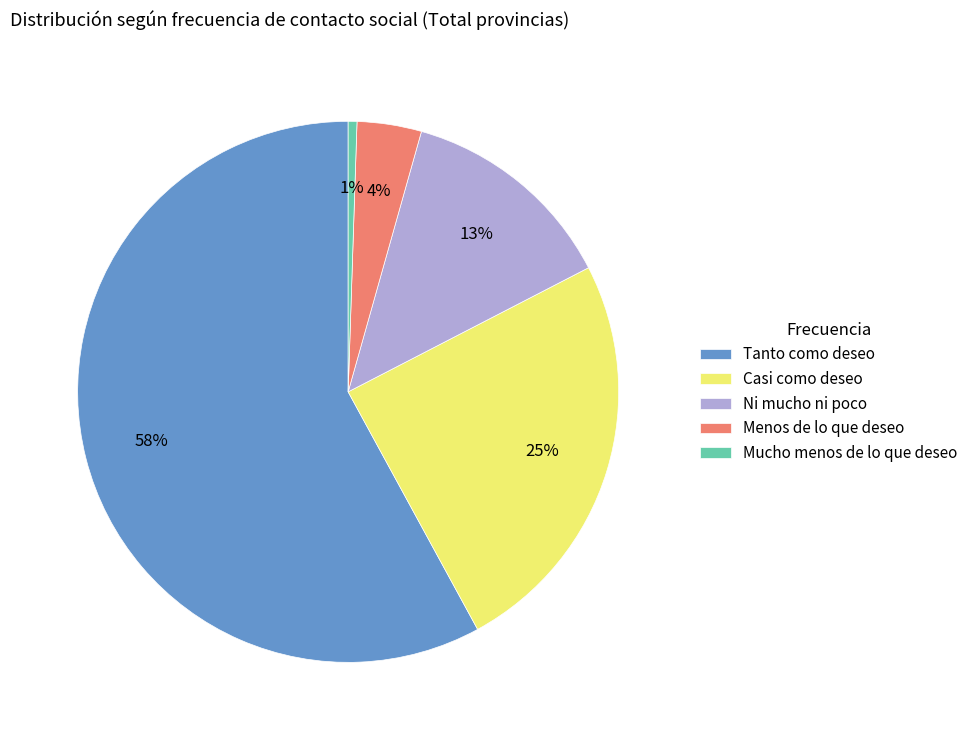

How many segments does this pie chart have?

5